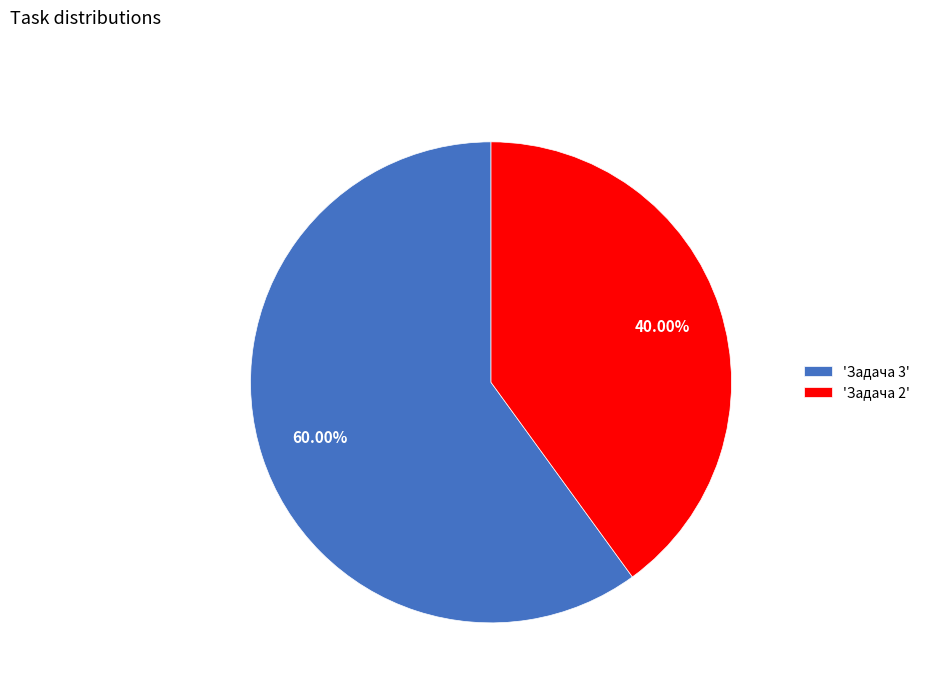

Approximately how many times larger is the value at 'Задача 2' compared to 'Задача 3'?

0.7